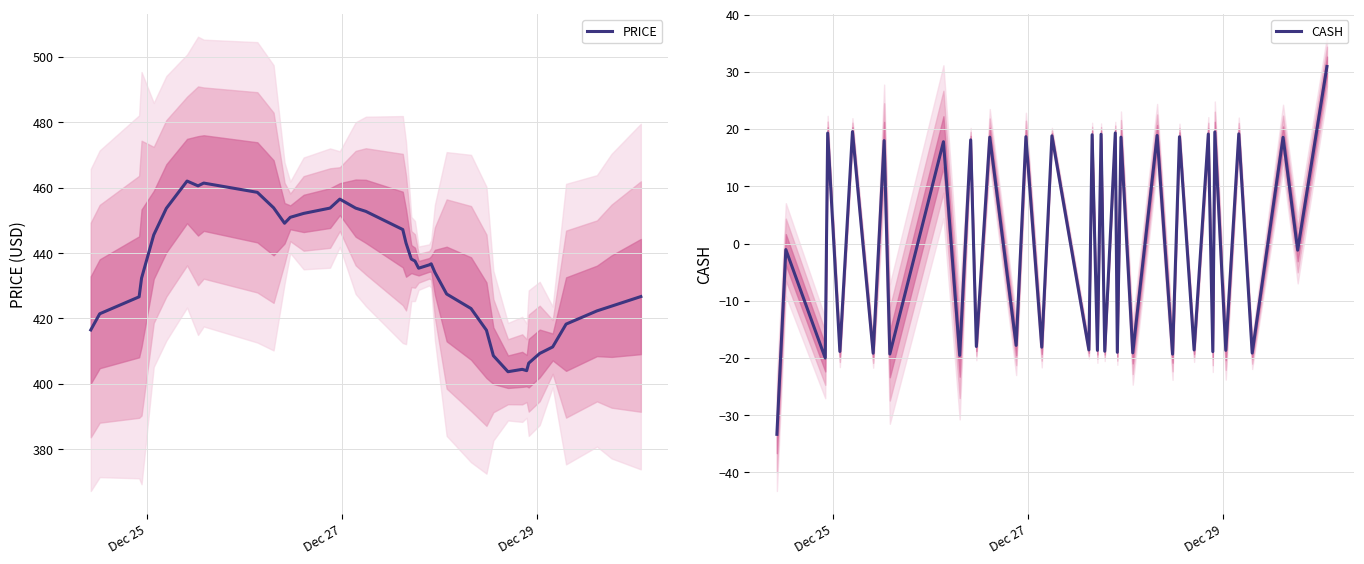

Reading right to left, transcribe all the data shown in this chart.

PRICE: 426.7	423.8	422.3	418.3	411.3	409.3	406.3	404.0	404.4	403.7	408.6	416.4	423.0	427.5	434.1	436.7	436.4	435.4	437.6	438.2	443.1	447.2	452.8	453.8	456.5	453.8	452.2	451.0	449.1	453.9	458.6	461.4	460.6	462.1	453.7	445.6	432.3	426.6	421.4	416.5
CASH: 30.9	-1.2	18.6	-19.1	19.2	-18.7	19.5	-18.9	19.1	-18.6	18.7	-19.3	18.9	-19.1	18.6	-19.0	19.3	-18.8	19.1	-18.7	19.0	-18.6	18.8	-18.1	18.7	-17.8	18.6	-18.0	18.1	-19.5	17.8	-19.3	18.0	-19.2	19.5	-18.9	19.3	-20.0	-1.1	-33.3